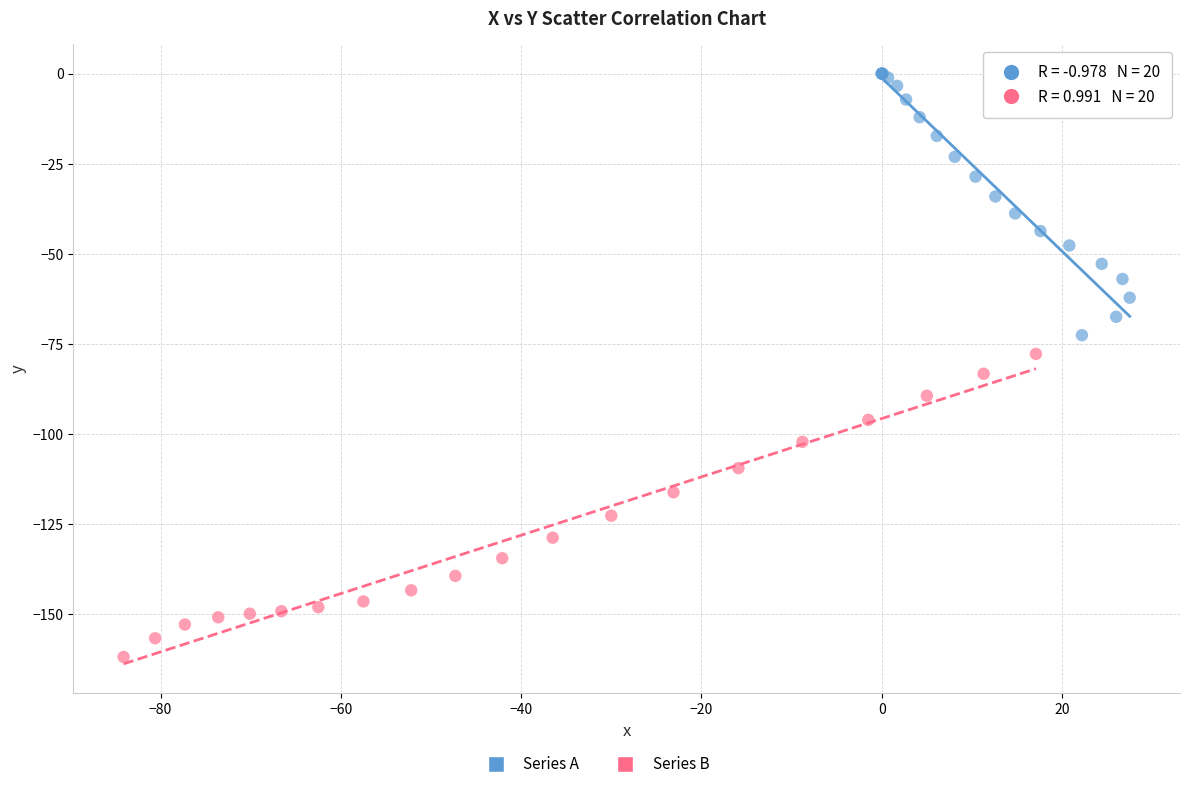

Which series reaches the maximum Y coordinate?

Series A